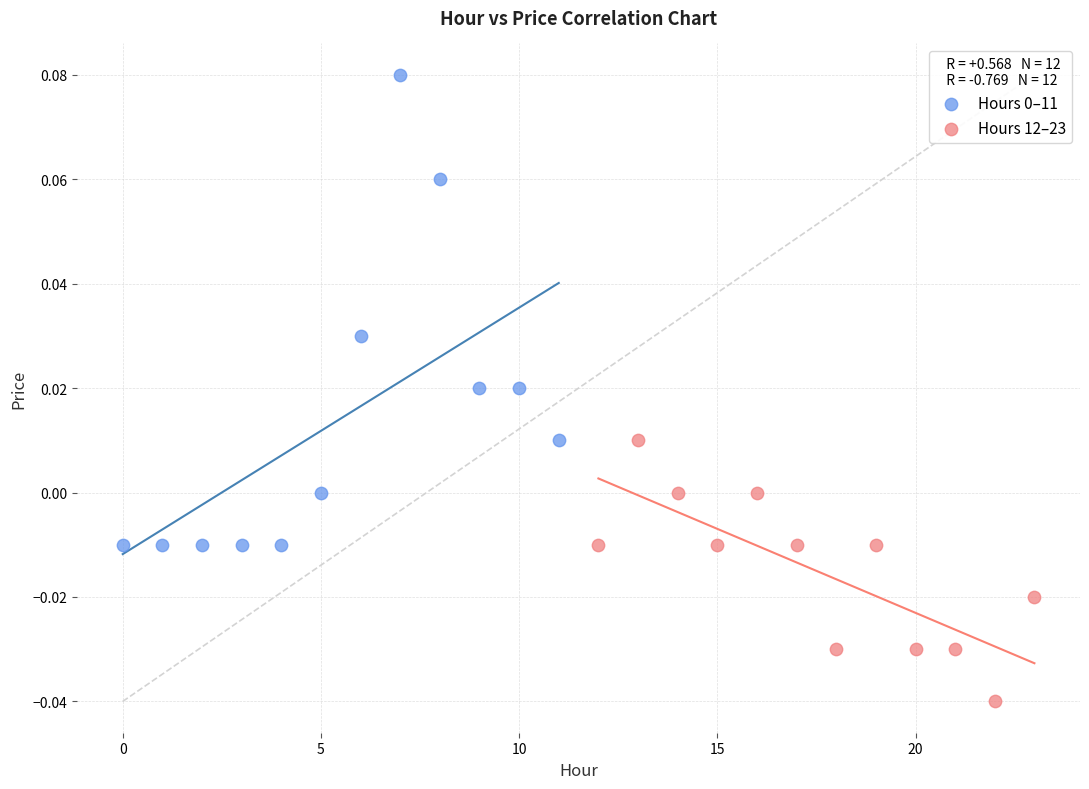

Which series reaches the minimum Y coordinate?

Hours 12–23